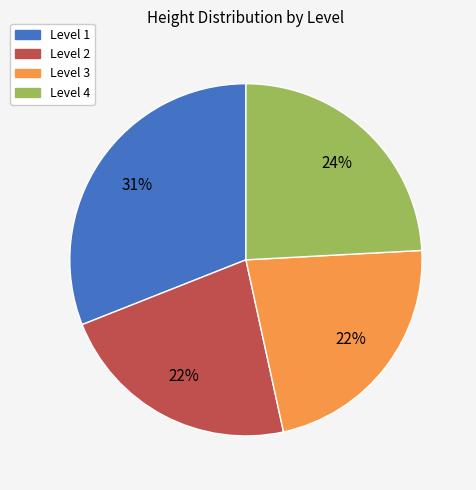

Is there a majority slice in this chart?

No